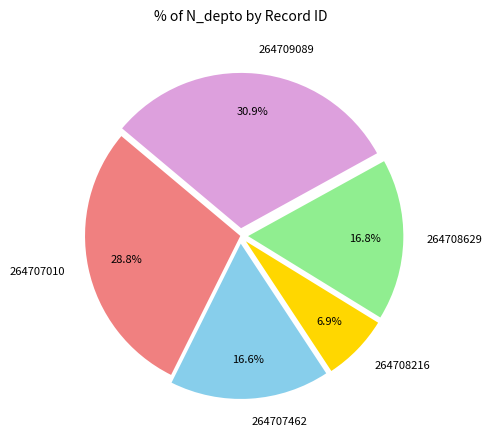

True or false: 264708629 accounts for 17% of the total.

True